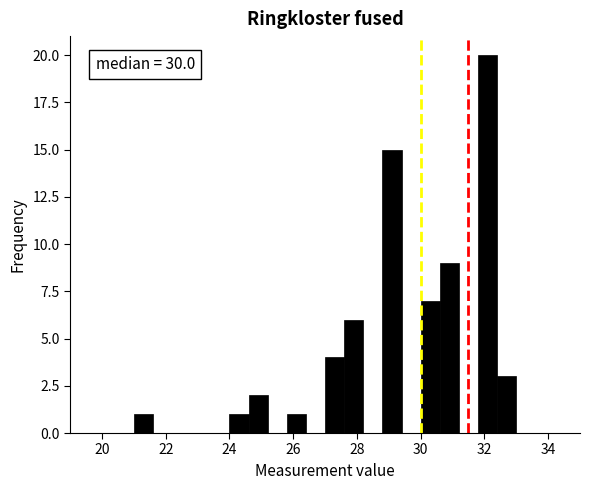

Around what value on the x-axis is the tallest bar? Give the approximate position of its centre, as read against the axis.

32.2